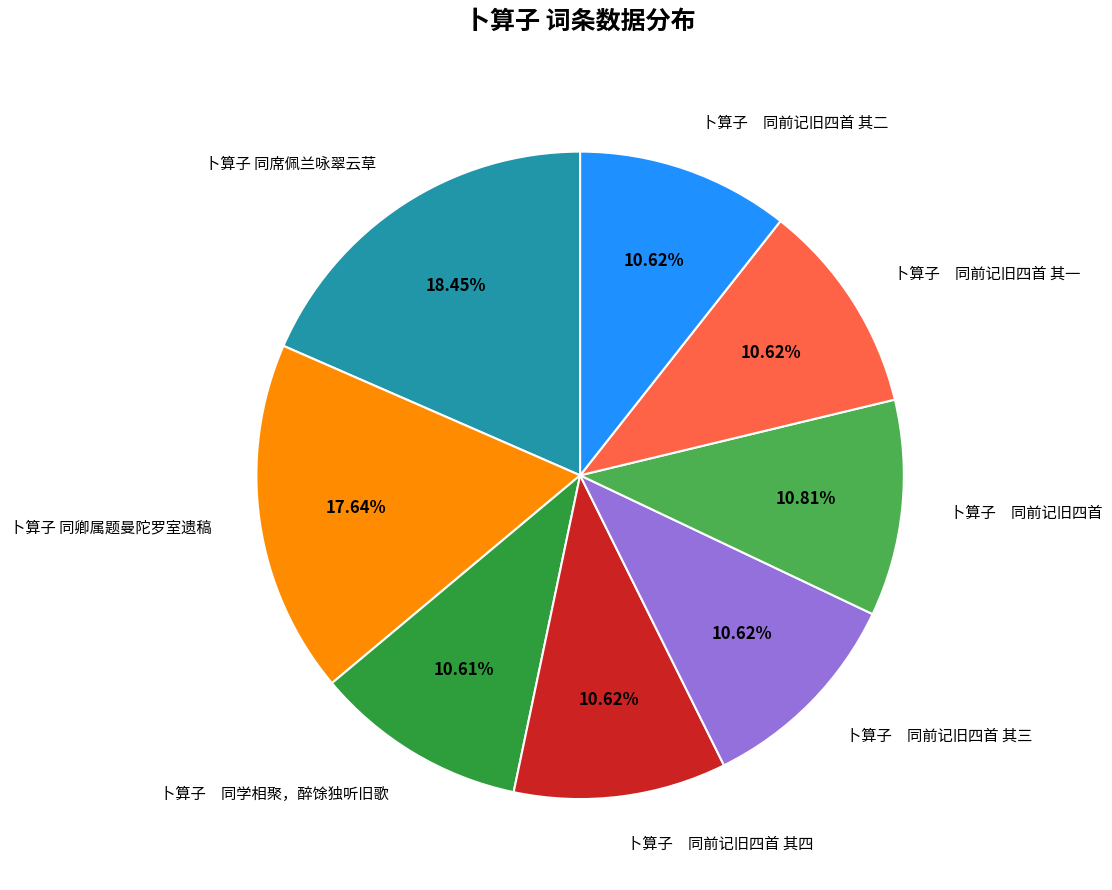

Between 卜算子 同学相聚，醉馀独听旧歌 and 卜算子 同卿属题曼陀罗室遗稿, which is larger?

卜算子 同卿属题曼陀罗室遗稿